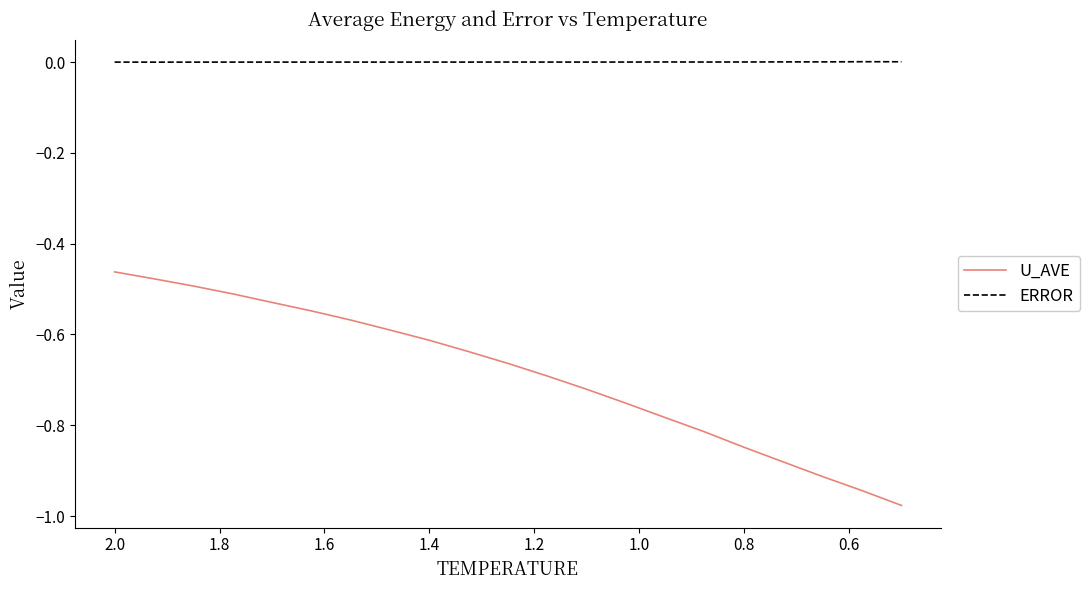

What is the difference between the maximum and minimum values in the U_AVE series?

0.5